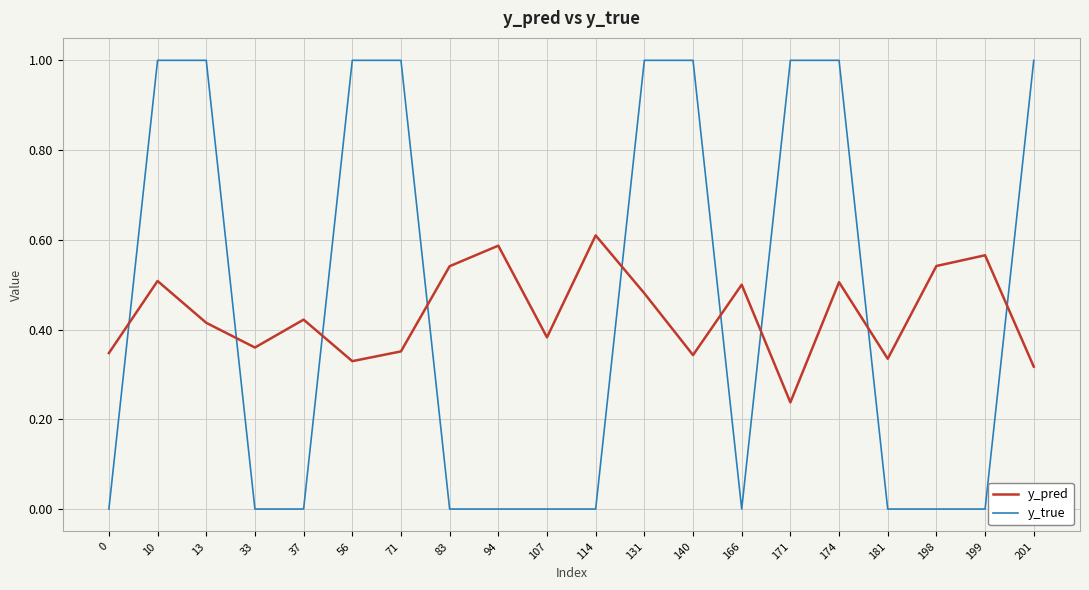

Where do y_true and y_pred first cross each other?

0 and 10